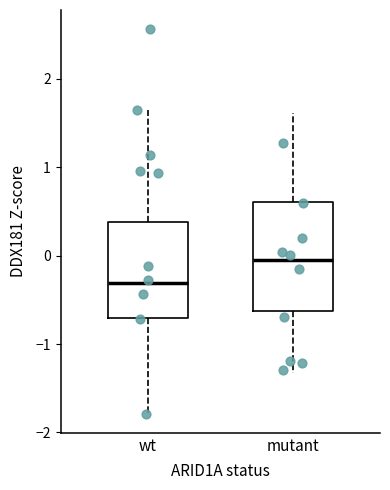

Which box's median line is the highest?

mutant